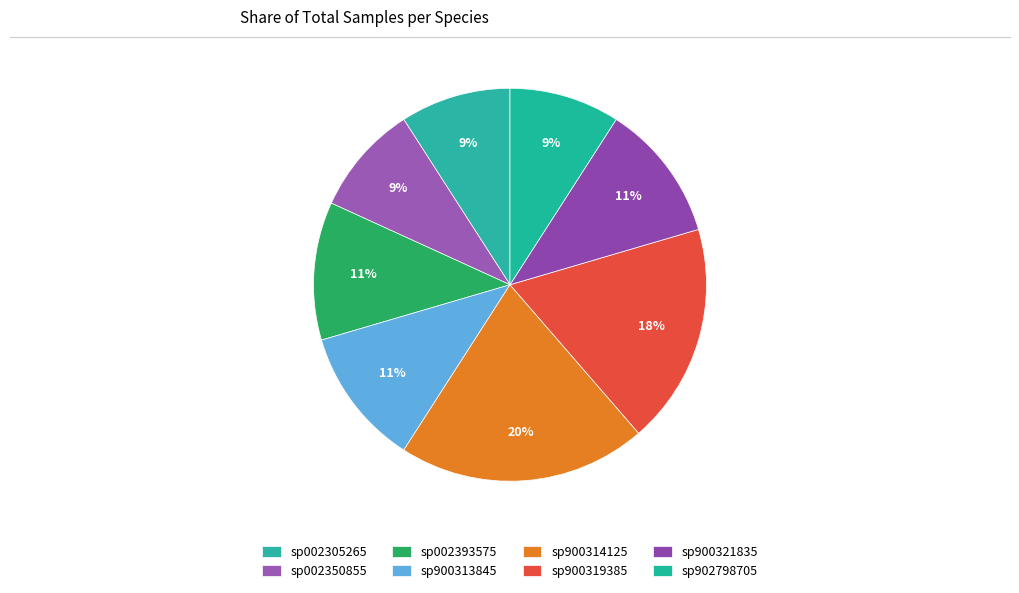

Count the number of slices in the pie.

8